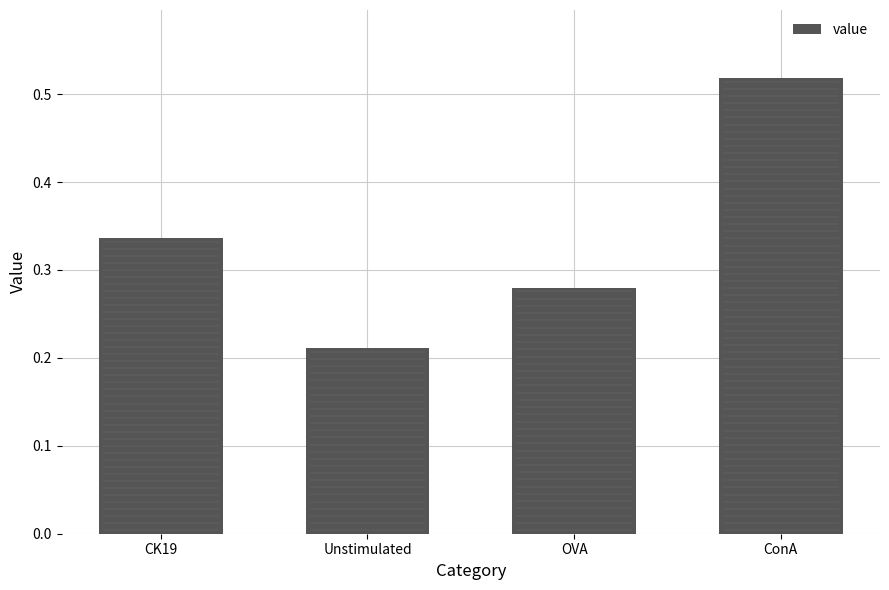

Count the values in the range 0 to 1.

4